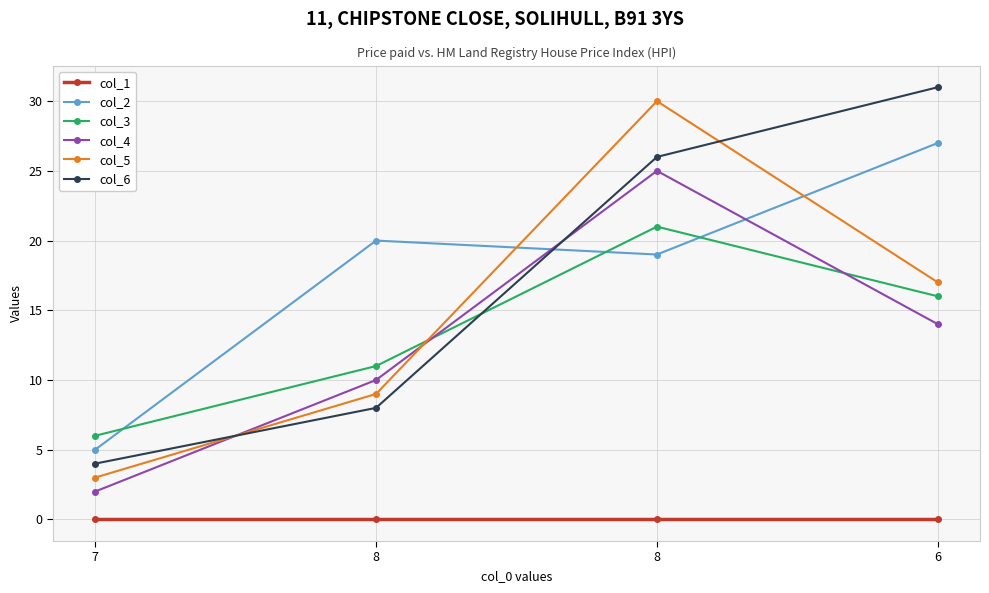

What is the label of the 1st point from the left?

7